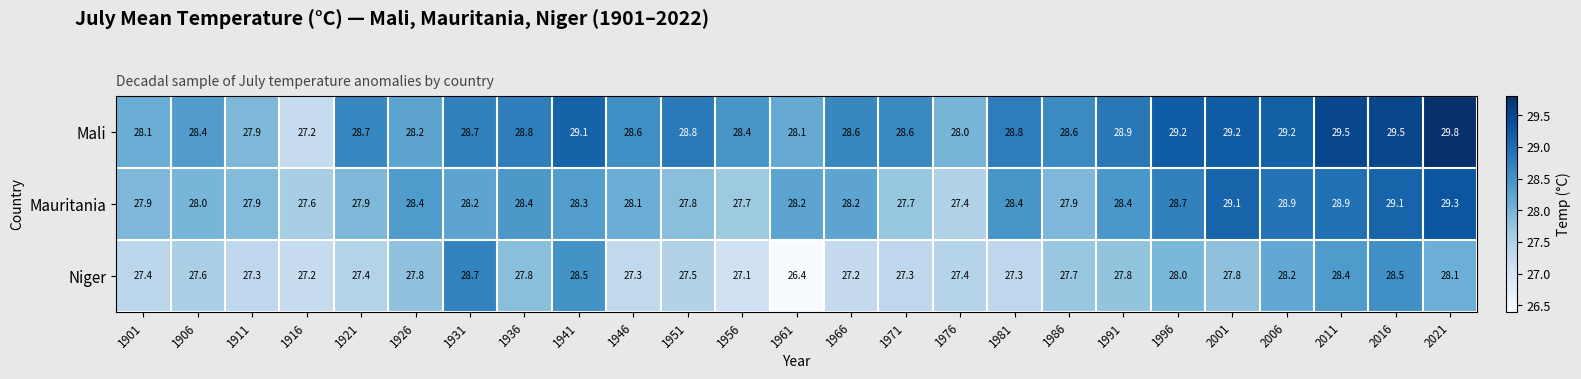

True or false: Mali has a value of 42.8 at 1946.

False